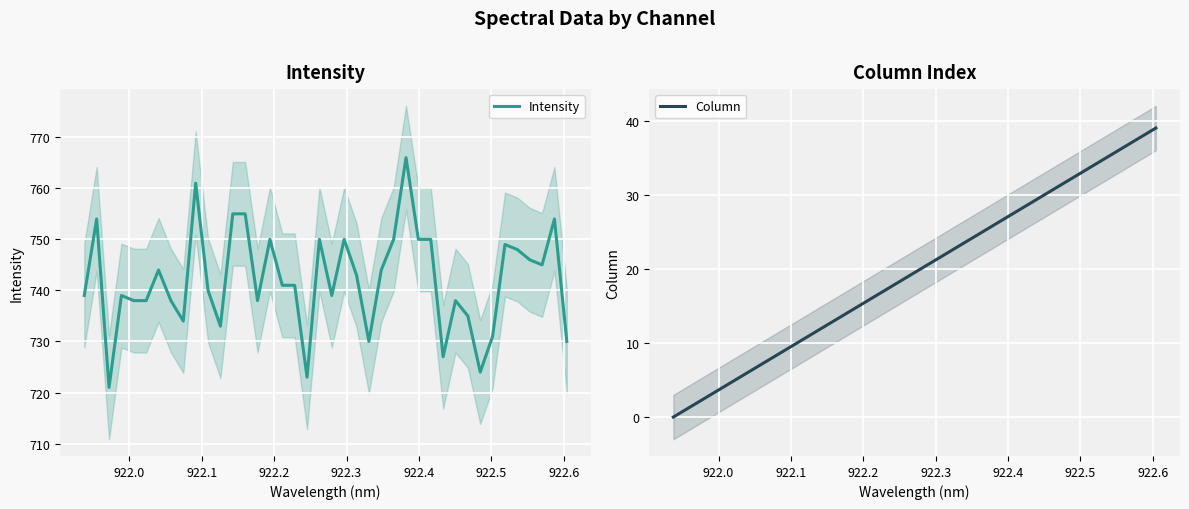

What is the difference between the second highest and minimum values in the Column series?

38